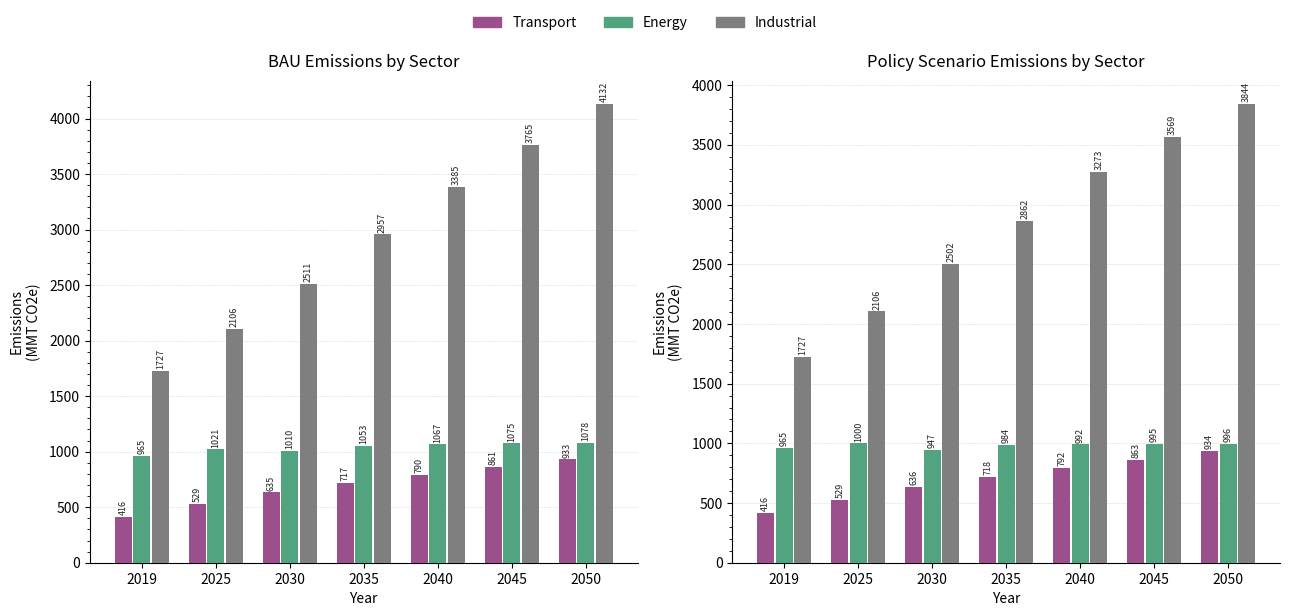

At which label does Industrial reach its peak?

2050